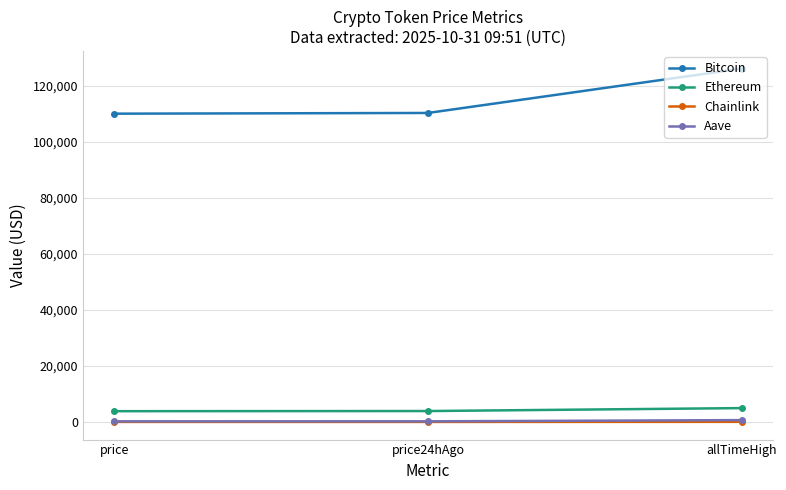

Which series changed the most between price and allTimeHigh?

Bitcoin